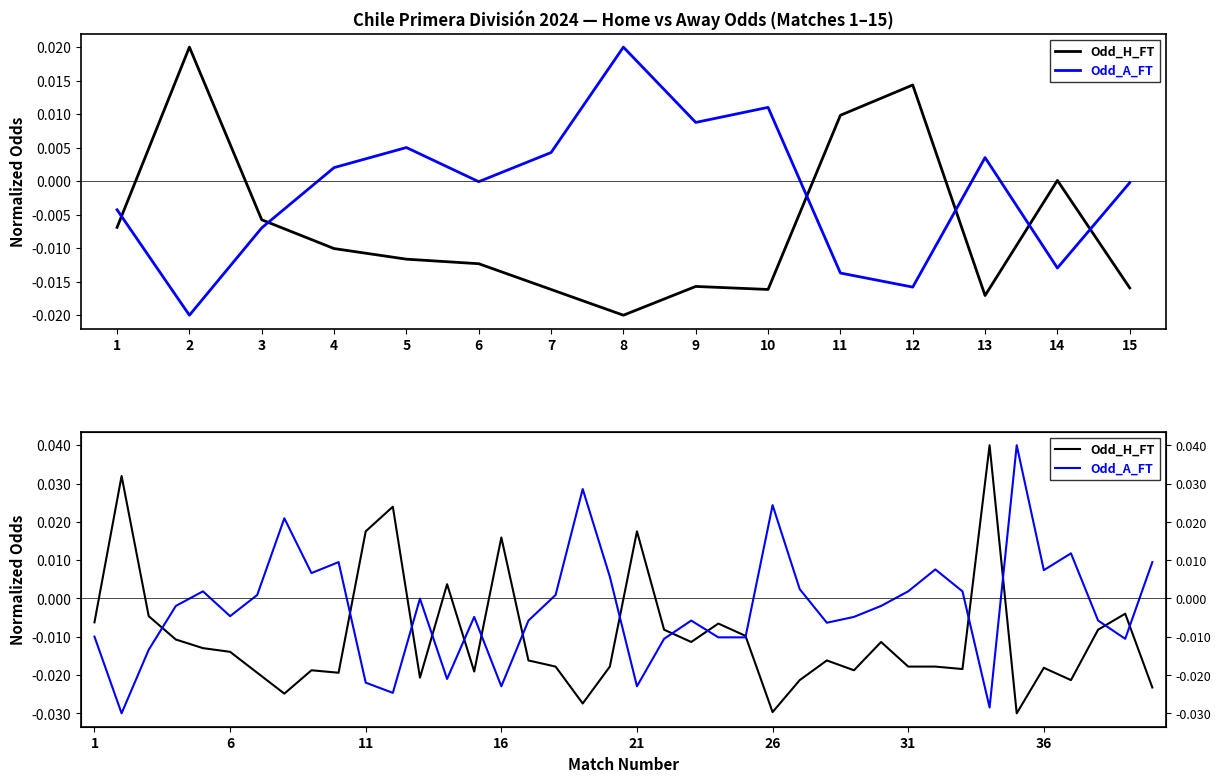

How many intersections are there between Odd_H_FT and Odd_A_FT?

15